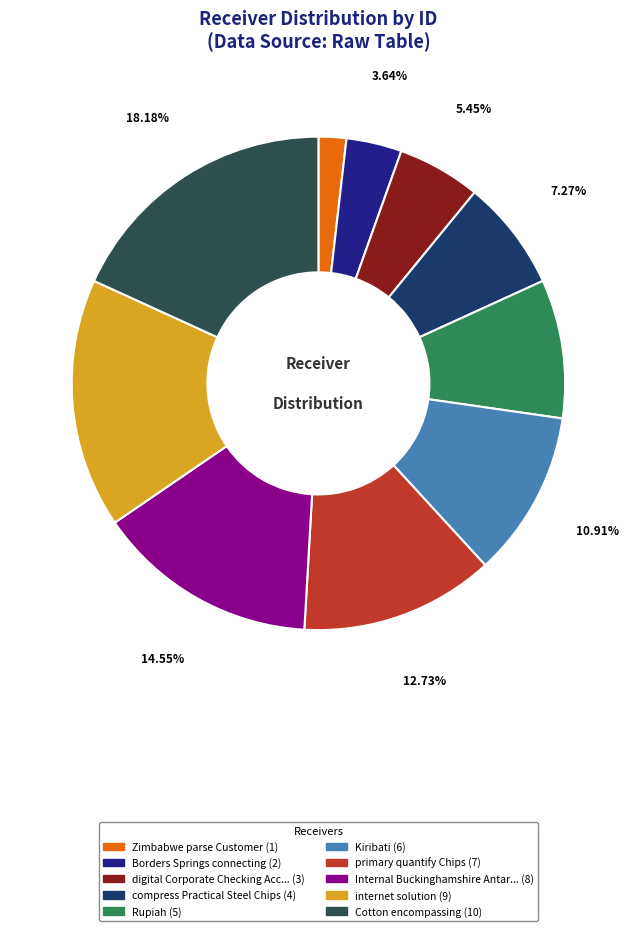

Does any single category account for the majority?

No